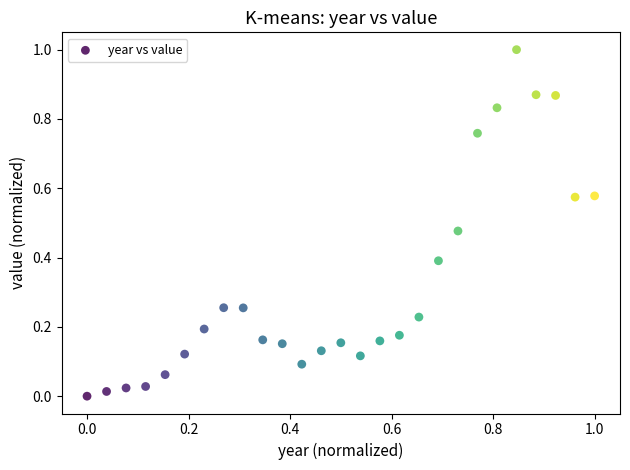

What is the range of X values (max minus min)?

1.0